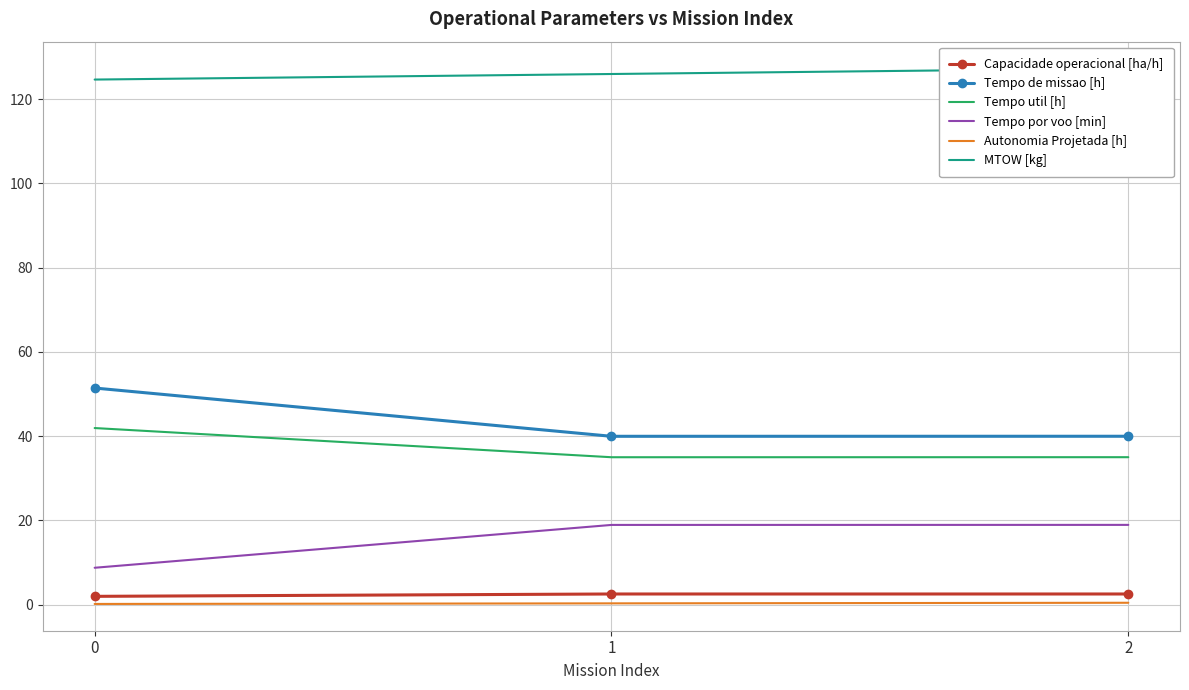

What are all the series names shown in the legend?

Capacidade operacional [ha/h], Tempo de missao [h], Tempo util [h], Tempo por voo [min], Autonomia Projetada [h], MTOW [kg]